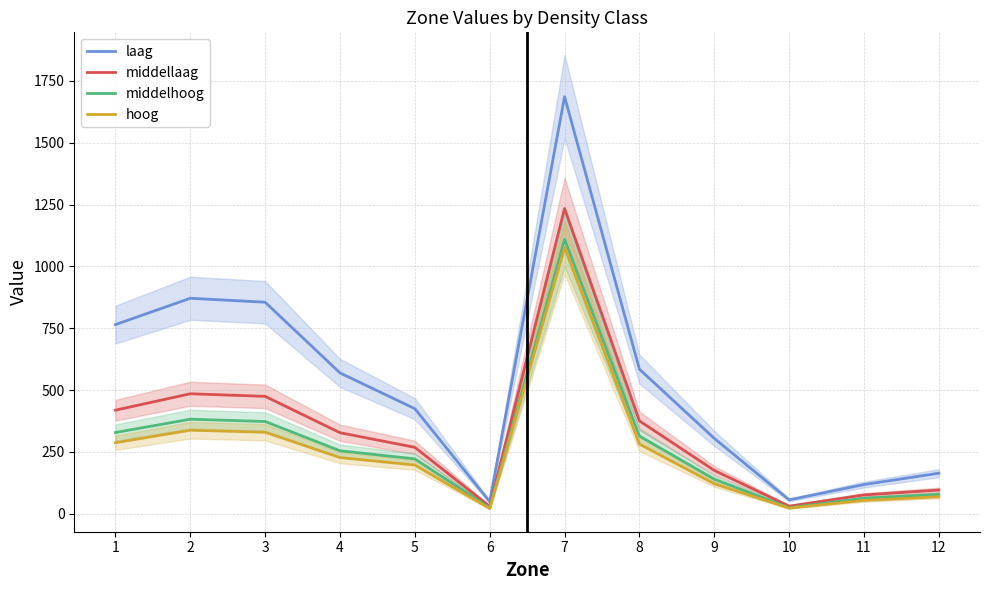

What is the value of the middellaag point at the 9th from the left?

174.9